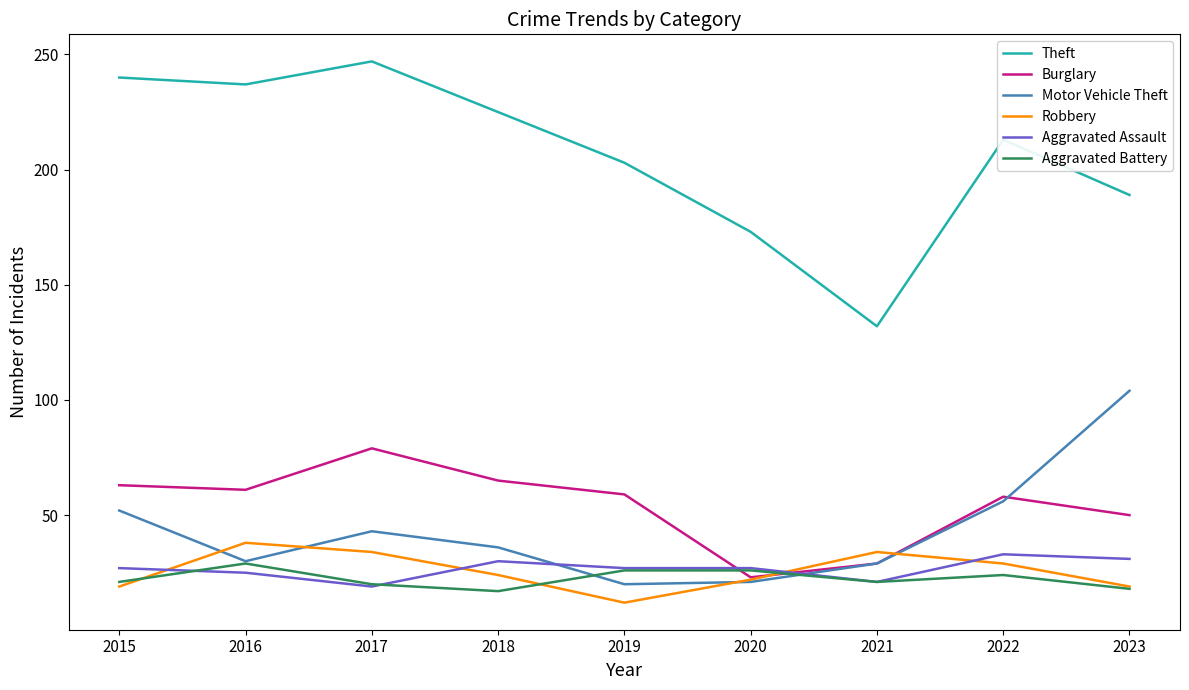

What is the highest value of the Aggravated Assault series?

33